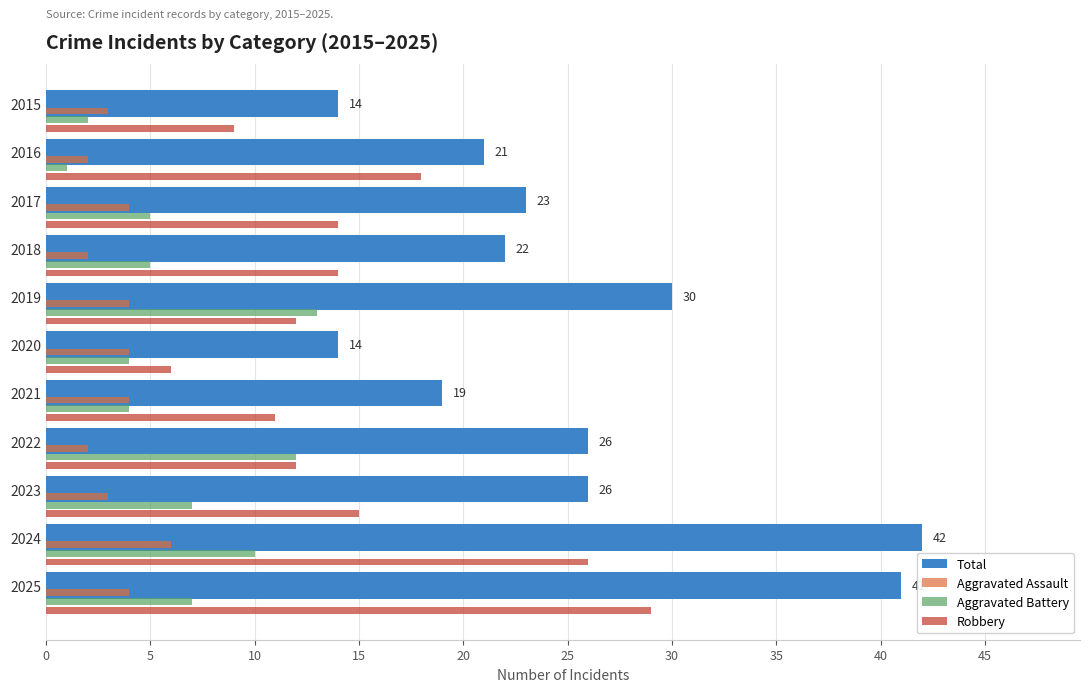

Which category has the highest value across all series?

2024